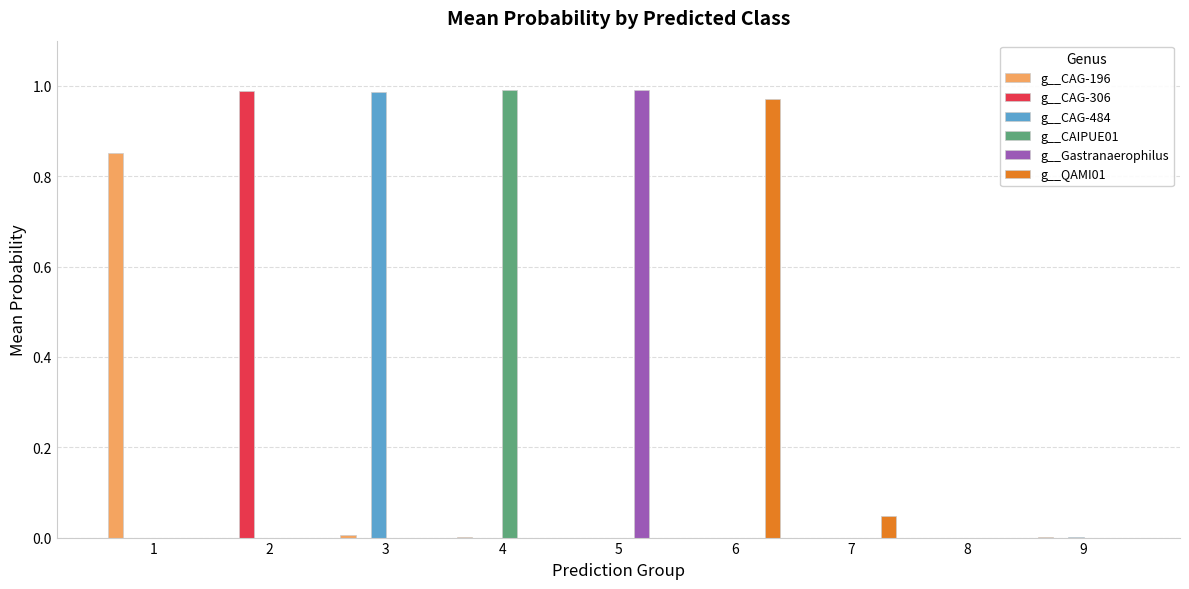

What are all the series names shown in the legend?

g__CAG-196, g__CAG-306, g__CAG-484, g__CAIPUE01, g__Gastranaerophilus, g__QAMI01